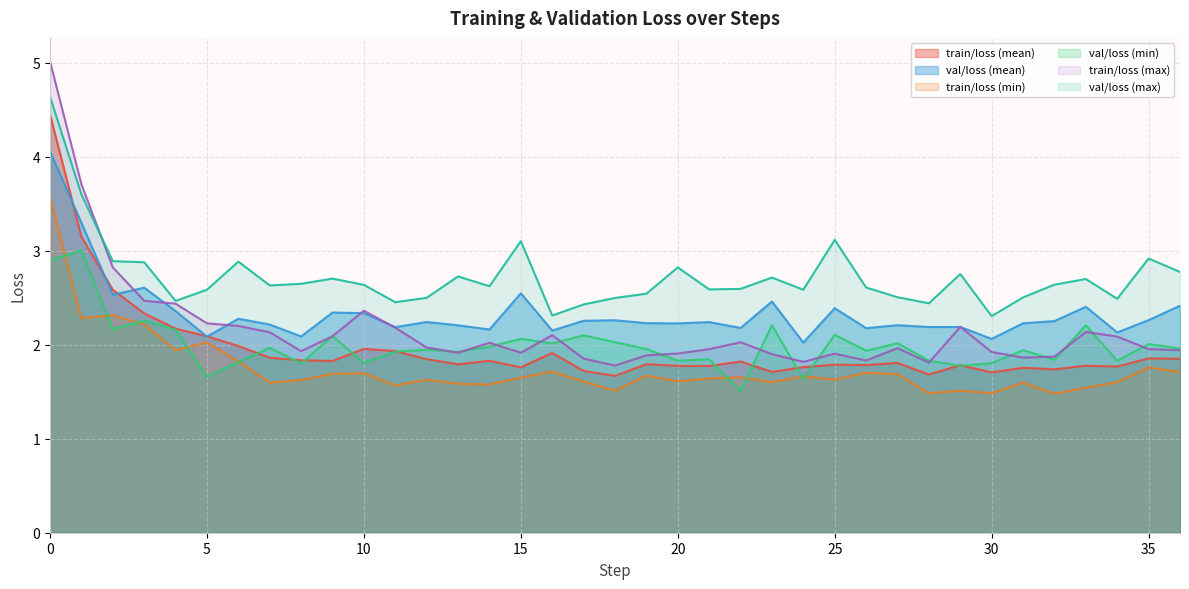

How many lines are shown in the chart?

6